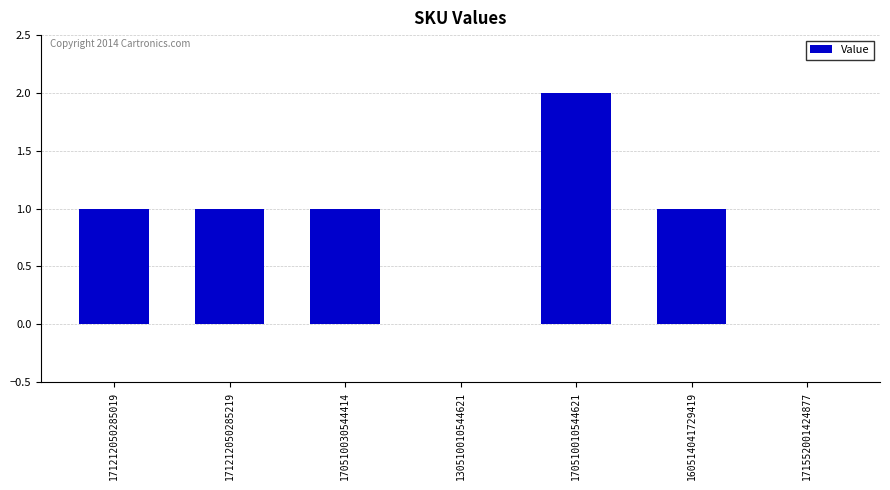

Which has a higher value, 171212050285019 or 130510010544621?

171212050285019